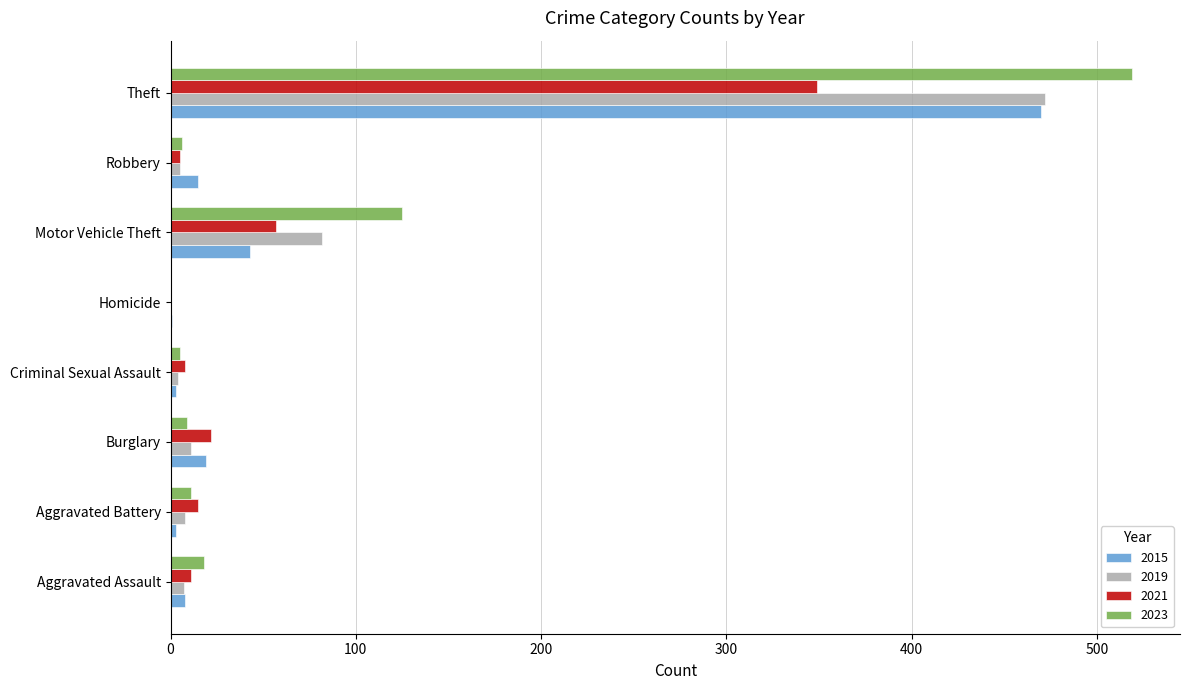

What is the sum of all 2019 values?

589